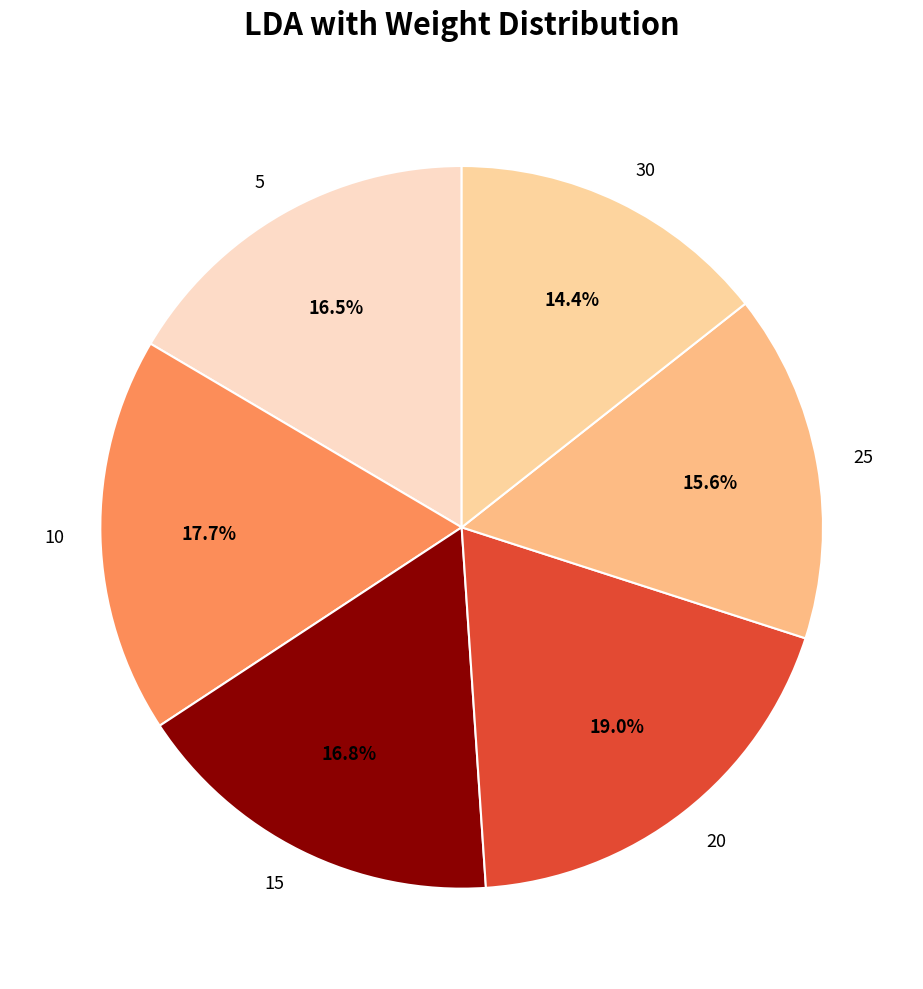

Count the number of slices in the pie.

6